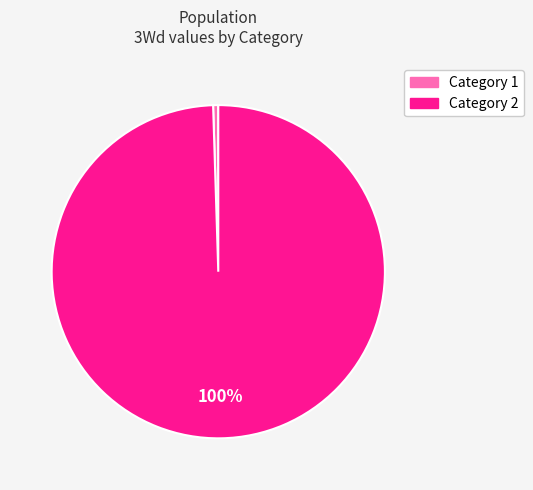

Is there a majority slice in this chart?

Yes